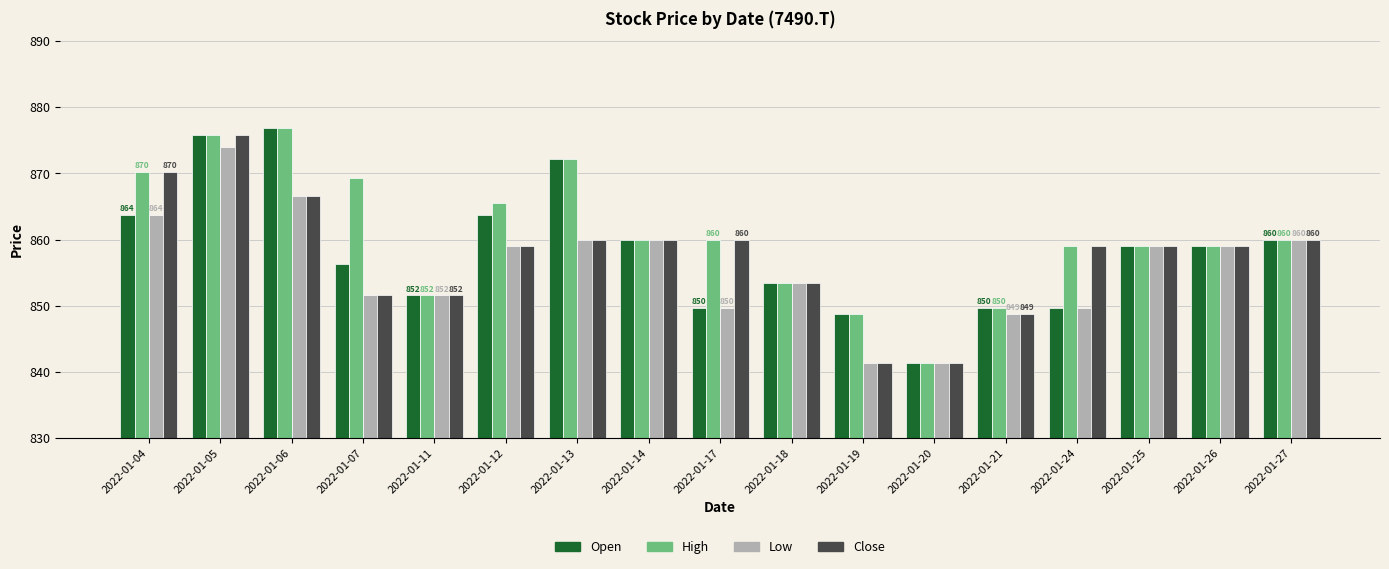

Which series has the largest total across all categories?

High